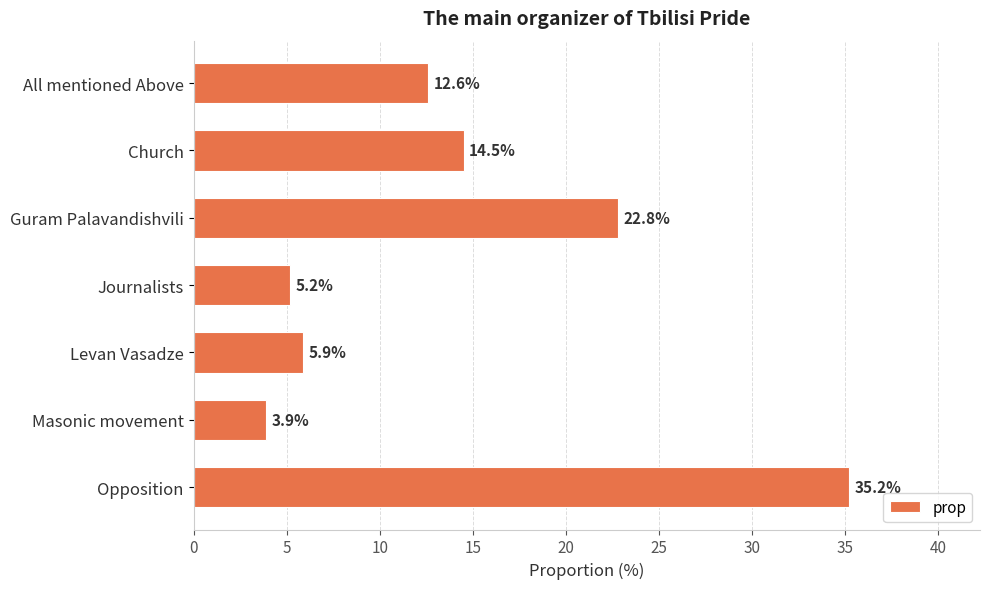

Which label corresponds to the largest value in the chart?

Opposition